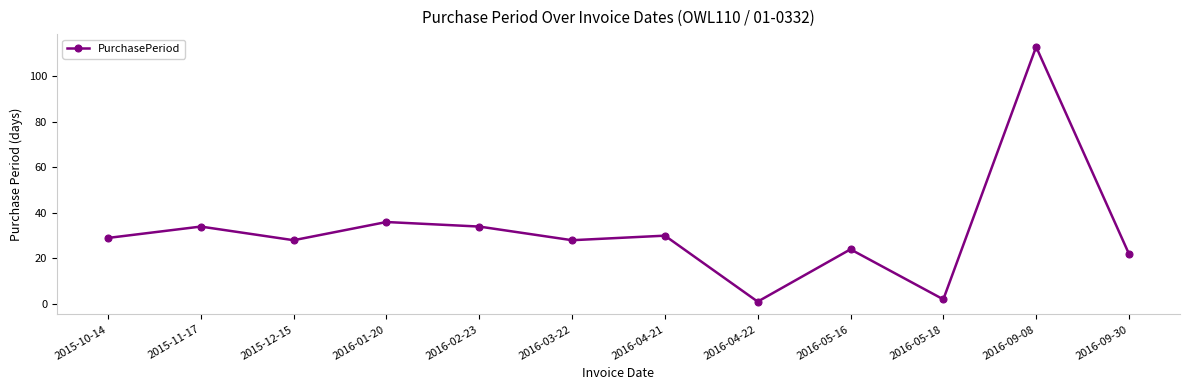

Reading right to left, list all the values displayed in this chart.

2016-09-30=22	2016-09-08=113	2016-05-18=2	2016-05-16=24	2016-04-22=1	2016-04-21=30	2016-03-22=28	2016-02-23=34	2016-01-20=36	2015-12-15=28	2015-11-17=34	2015-10-14=29